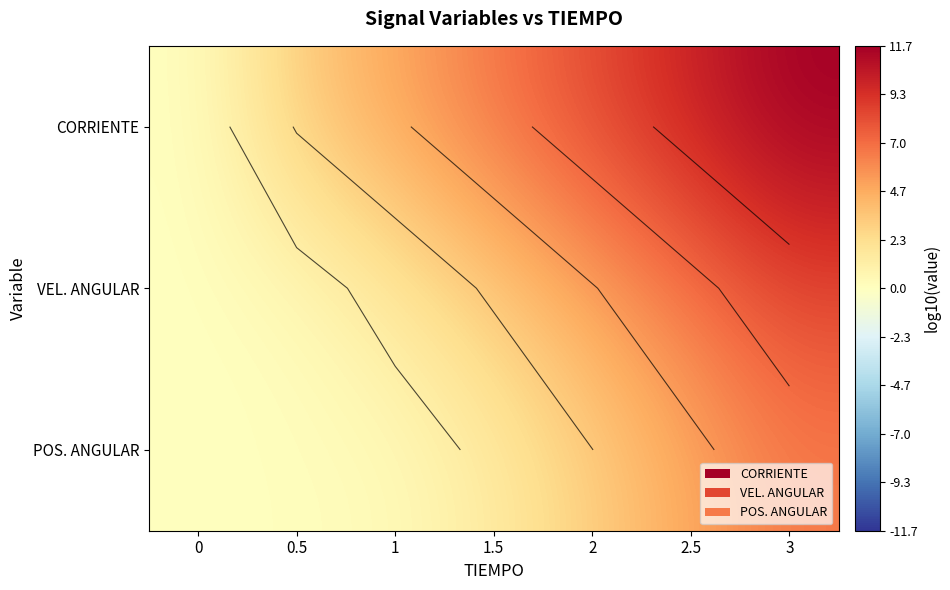

How many series are shown in this chart?

3